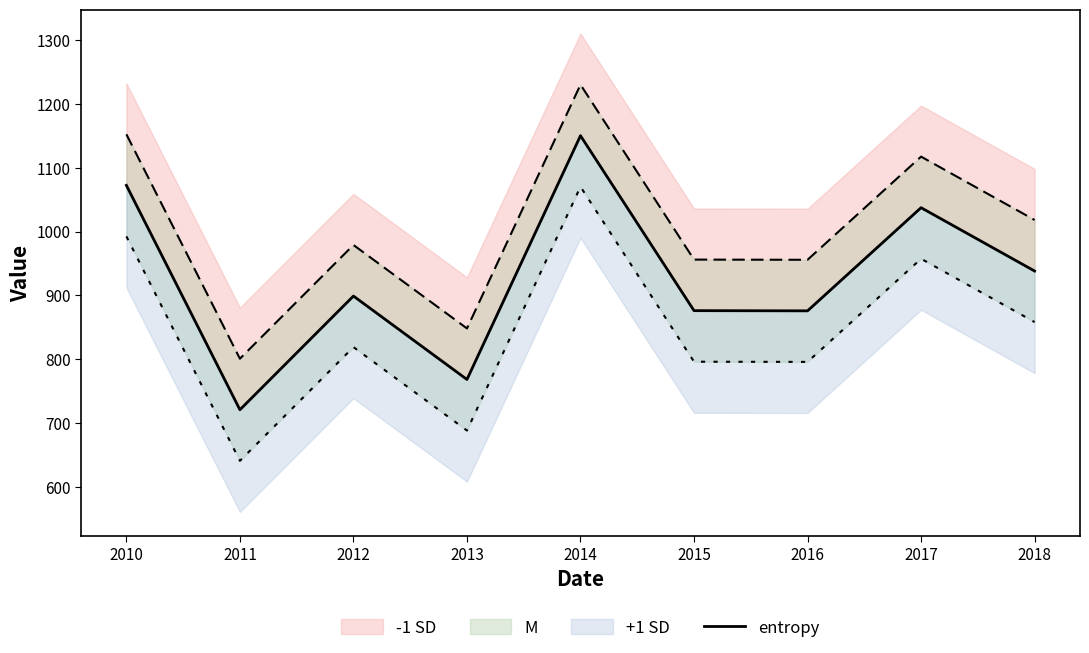

Between 2011 and 2015, which is larger?

2015